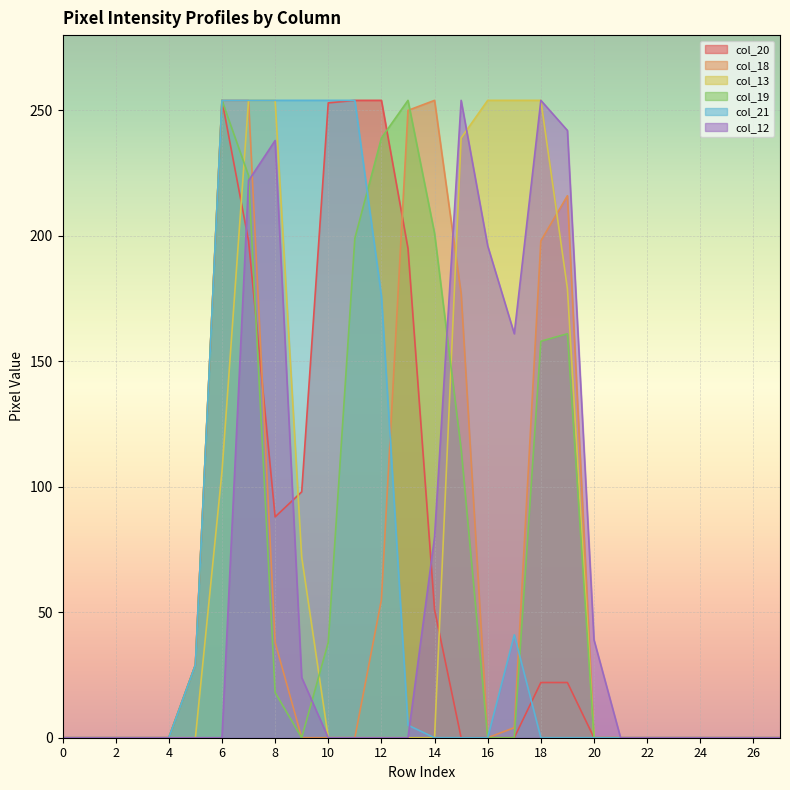

How many lines are shown in the chart?

6